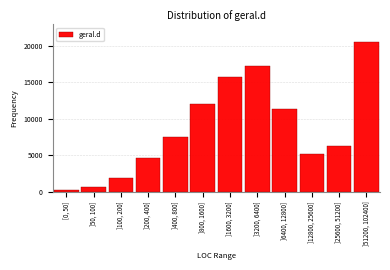

Reading left to right, list all the values displayed in this chart.

[0, 50]=300	]50, 100]=713	]100, 200]=1896	]200, 400]=4700	]400, 800]=7577	]800, 1600]=12090	]1600, 3200]=15728	]3200, 6400]=17296	]6400, 12800]=11299	]12800, 25600]=5151	]25600, 51200]=6321	]51200, 102400]=20473